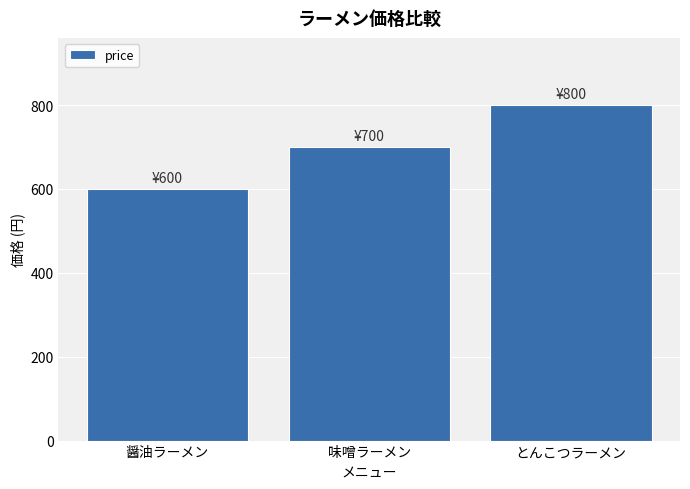

The value at 醤油ラーメン is 600. True or false?

True